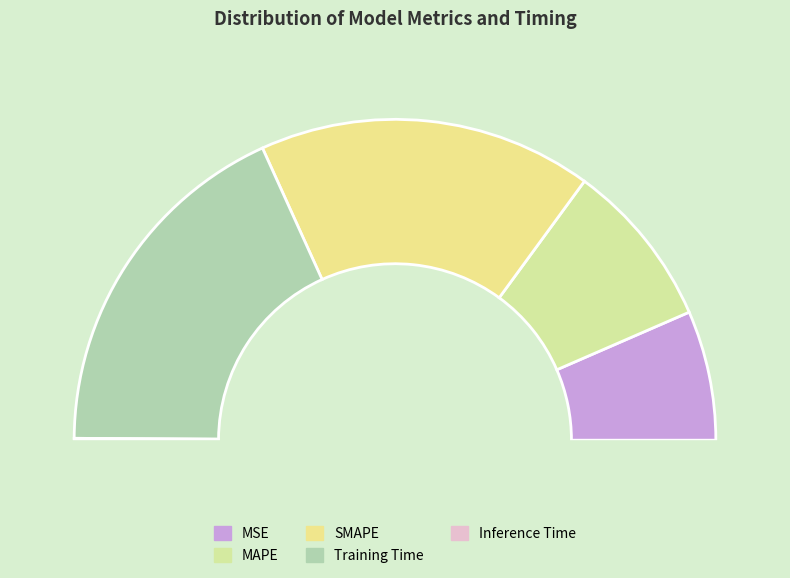

Rank the categories by value from lowest to highest.

Inference Time, MSE, MAPE, SMAPE, Training Time